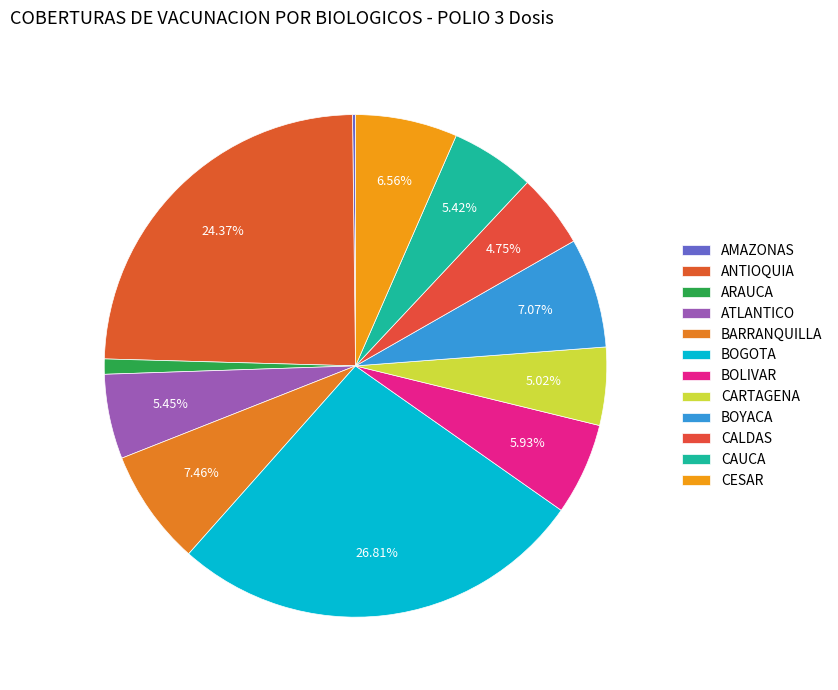

The CARTAGENA slice represents 5% of the pie. True or false?

True